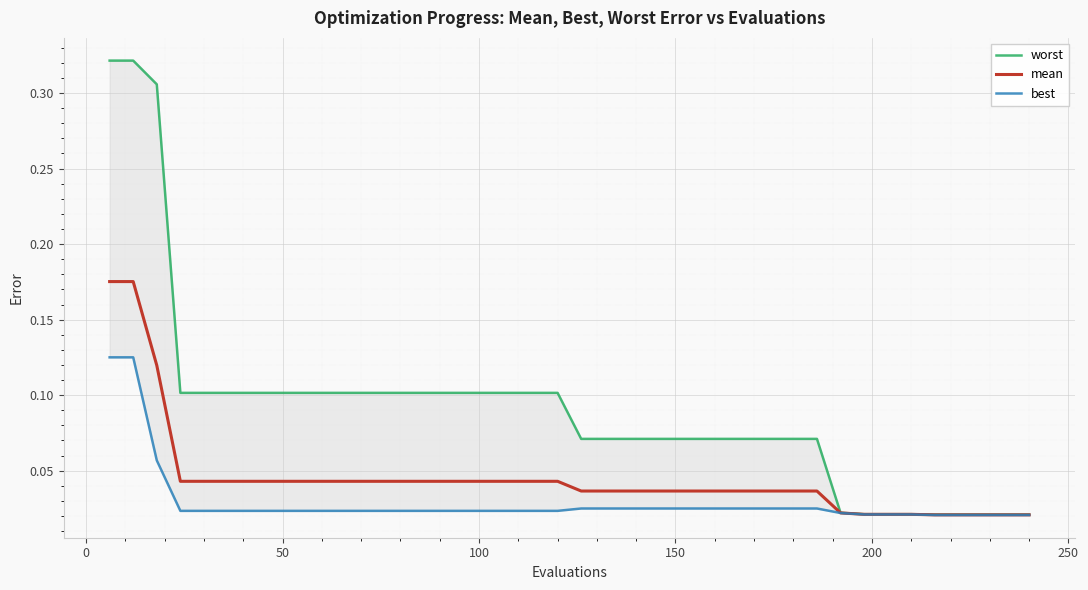

True or false: mean and worst intersect in this chart.

False